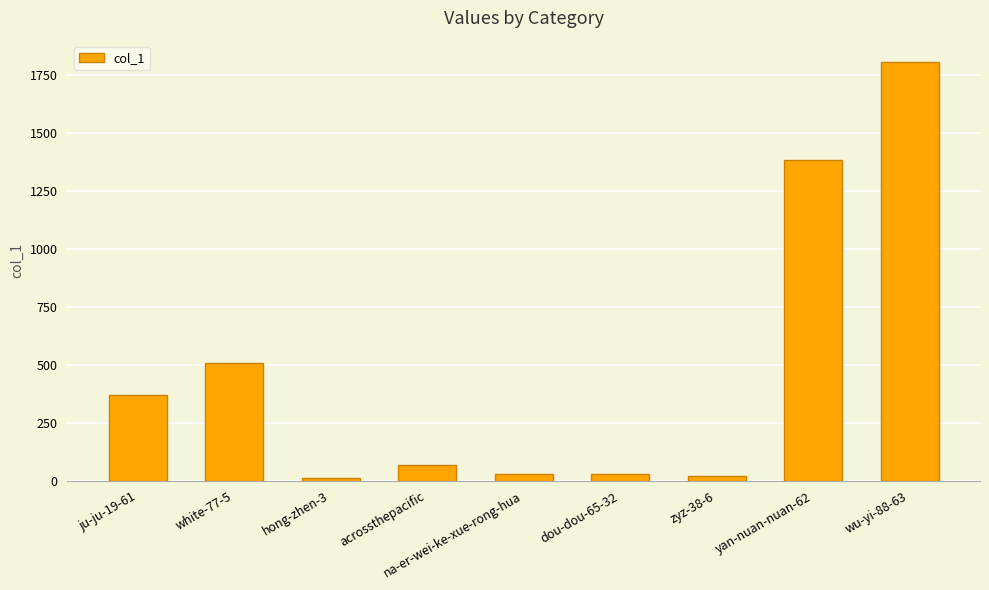

What is the smallest value displayed?

11